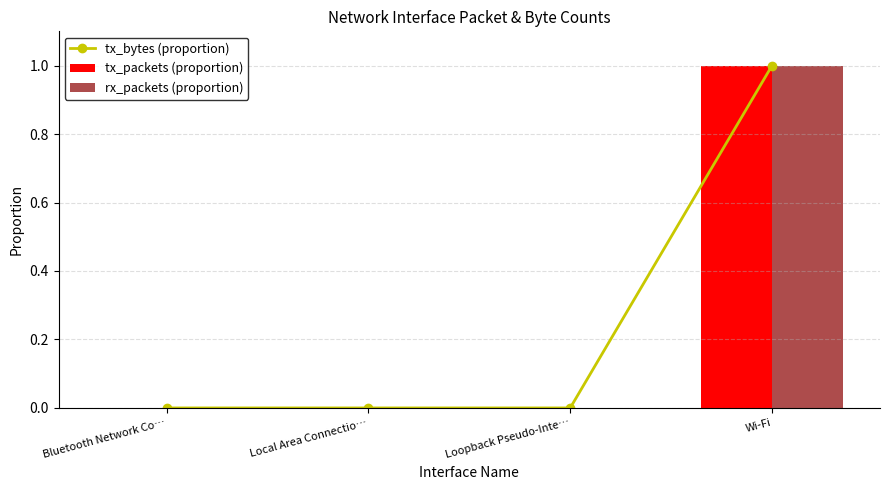

How many rx_packets (proportion) values are between 0 and 1?

4